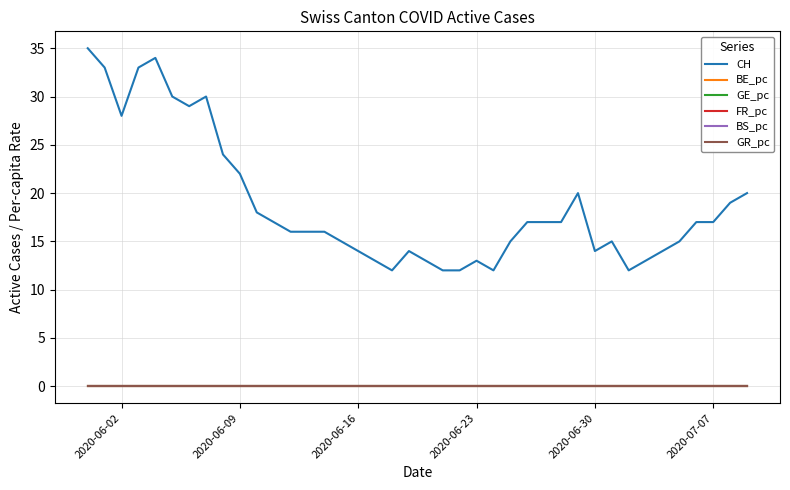

What is the maximum value shown in the chart?

35.0